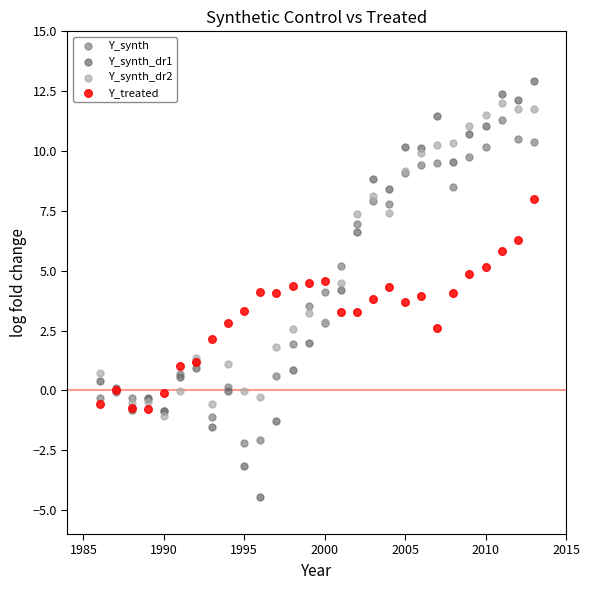

What are all the series names shown in the legend?

Y_synth, Y_synth_dr1, Y_synth_dr2, Y_treated